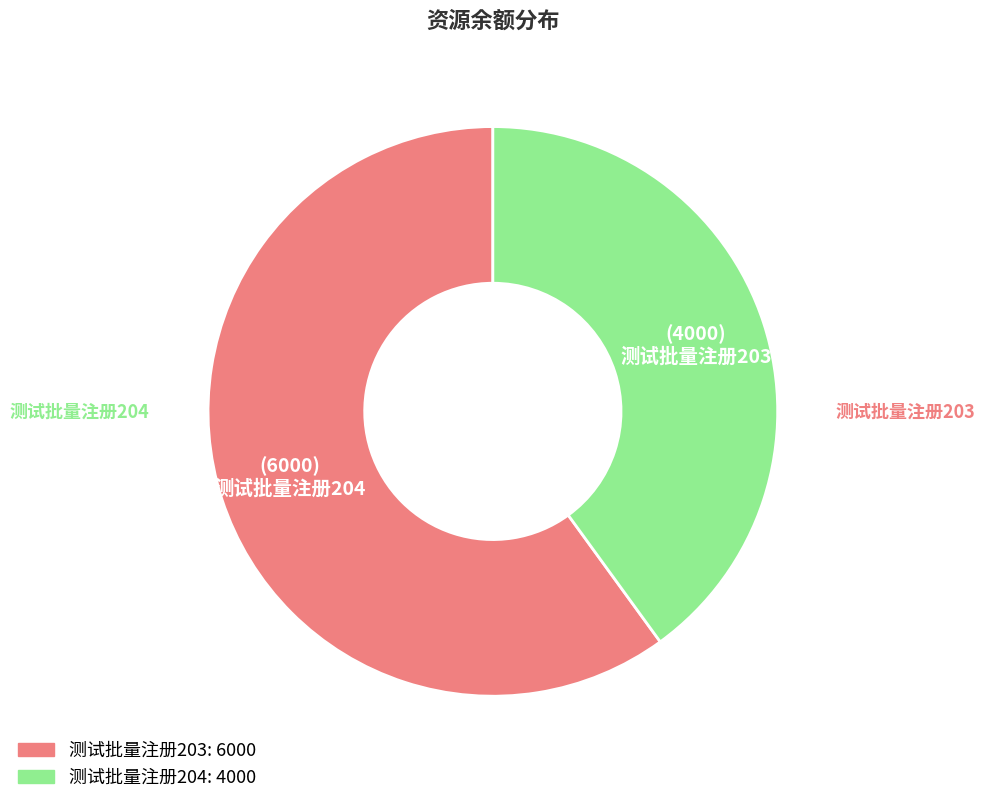

Is it true that 测试批量注册203 is 60% of the pie?

True